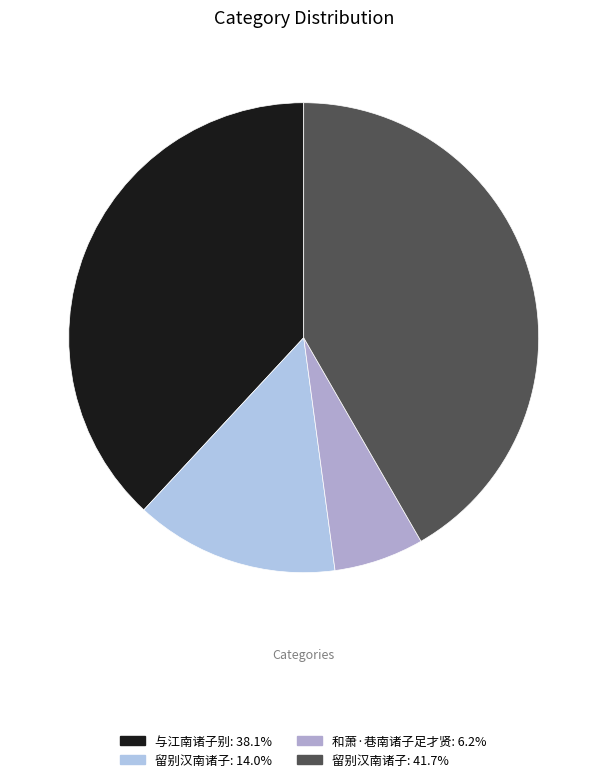

How many segments does this pie chart have?

4